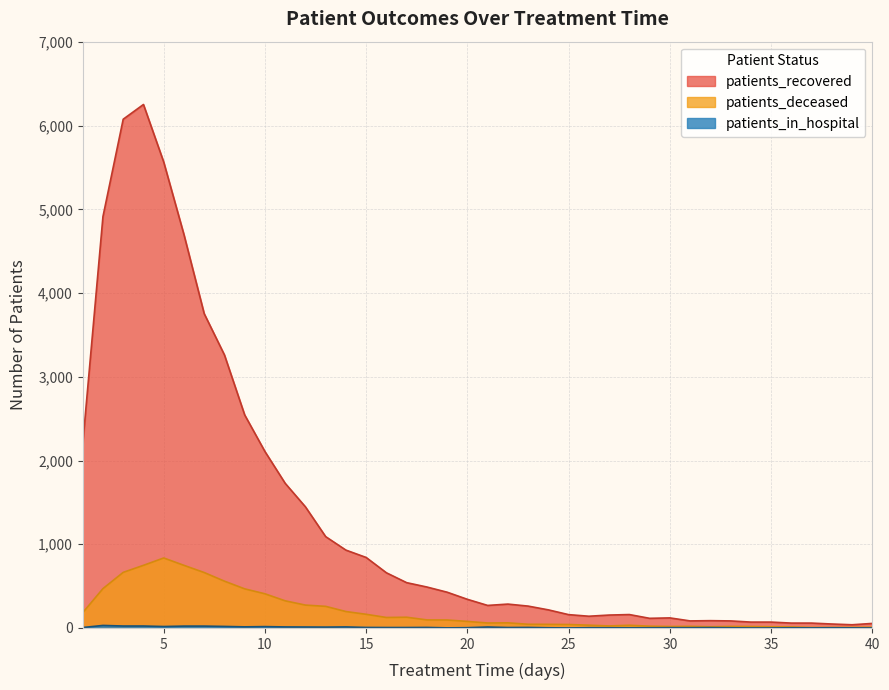

True or false: patients_in_hospital and patients_deceased intersect in this chart.

False